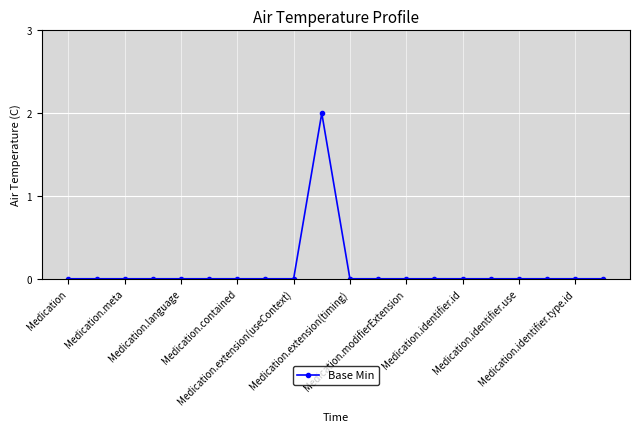

Reading left to right, what are all the values shown in this chart?

0	0	0	0	0	0	0	0	0	2	0	0	0	0	0	0	0	0	0	0